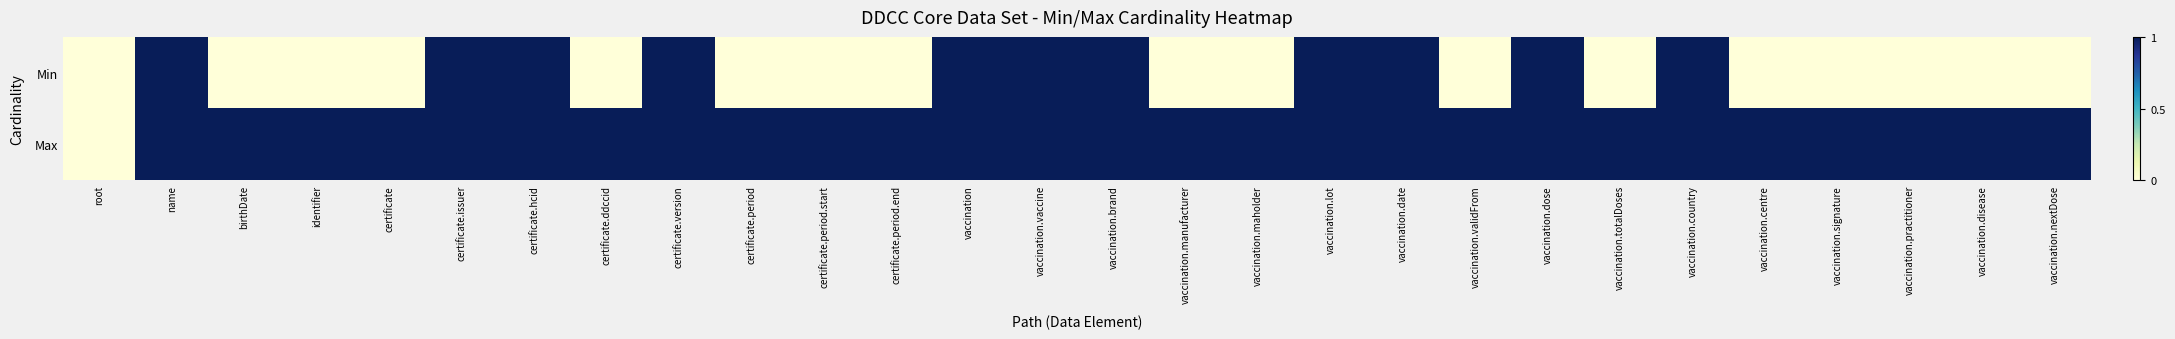

Which series has the largest range (max minus min)?

Min